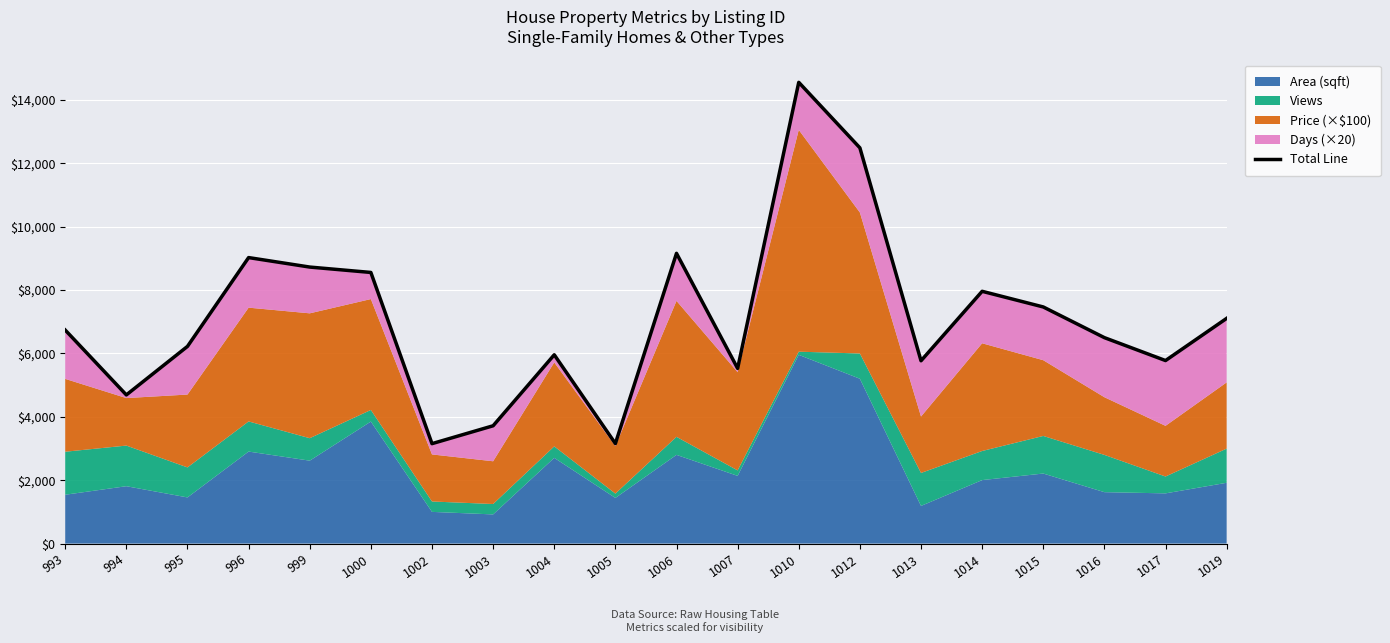

Rank the categories by value from highest to lowest.

1010, 1012, 1006, 996, 999, 1000, 1014, 1015, 1019, 993, 1016, 995, 1004, 1017, 1013, 1007, 994, 1003, 1005, 1002